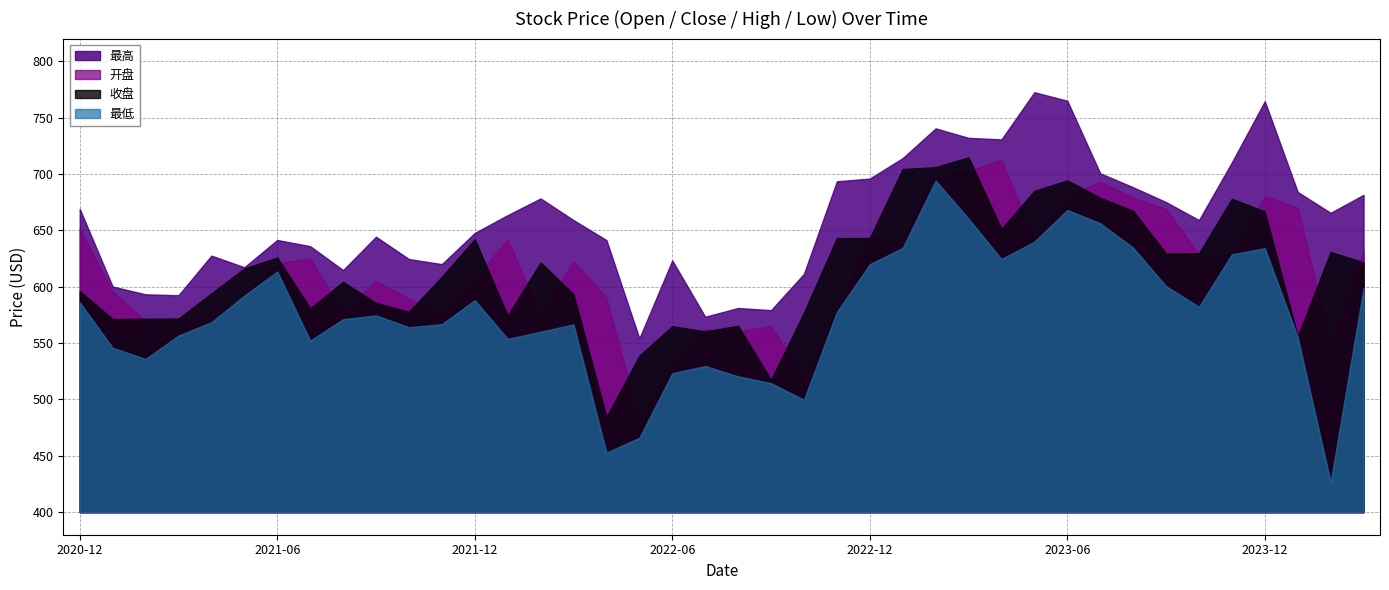

What is the label of the 11th point from the right?

2023-05-31